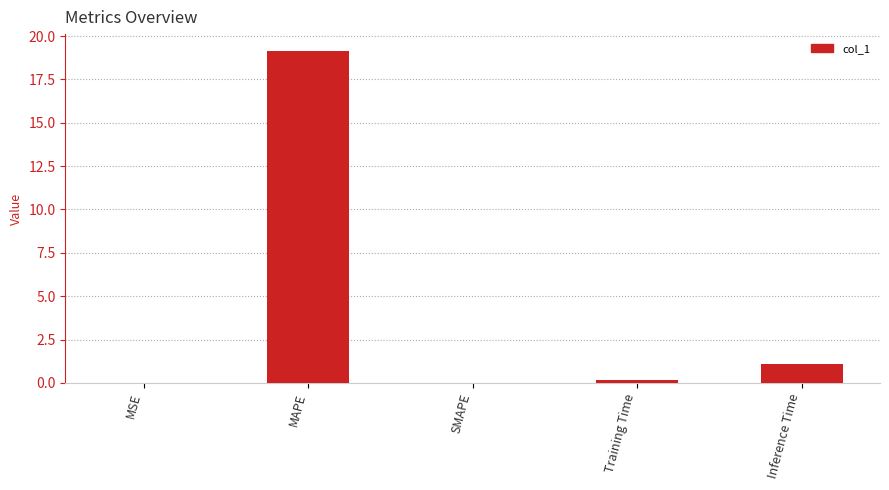

The value at MAPE is 29.8. True or false?

False